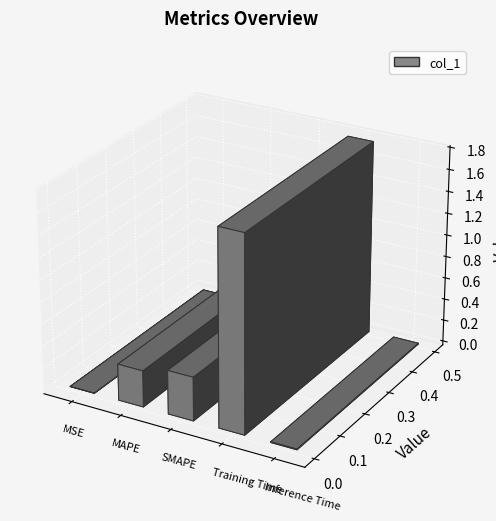

List the labels in order of value, smallest first.

MSE, Inference Time, MAPE, SMAPE, Training Time